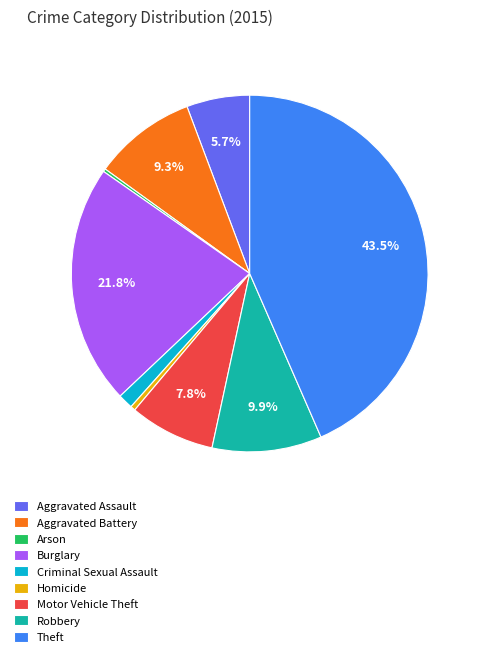

Is it true that Aggravated Battery is 9% of the pie?

True